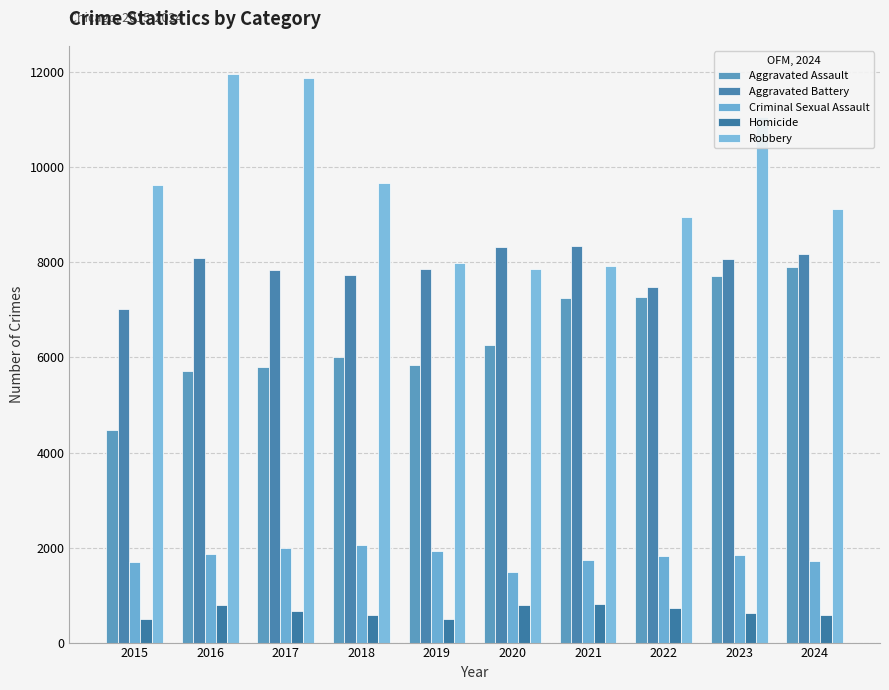

How many groups of bars are there?

10